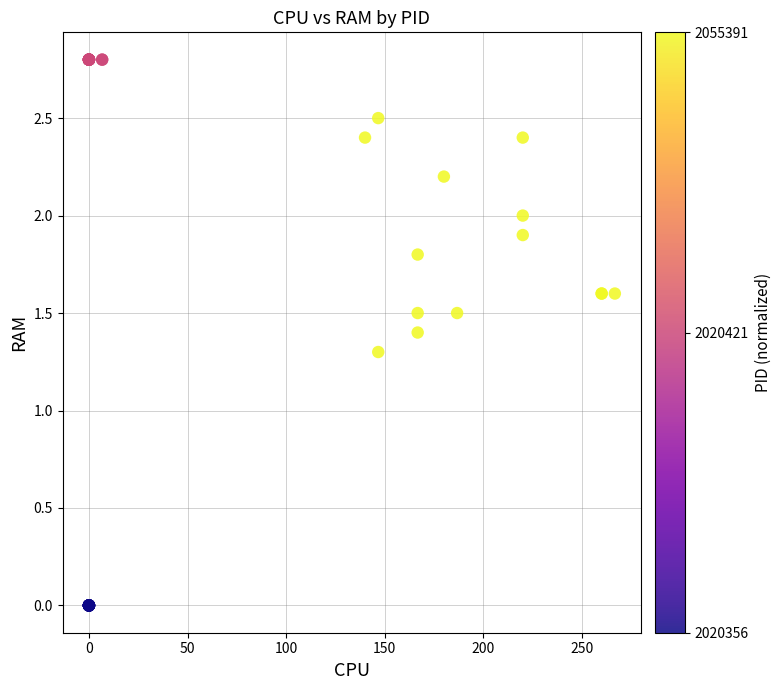

What Y value in the scatter plot is closest to 1?

1.3